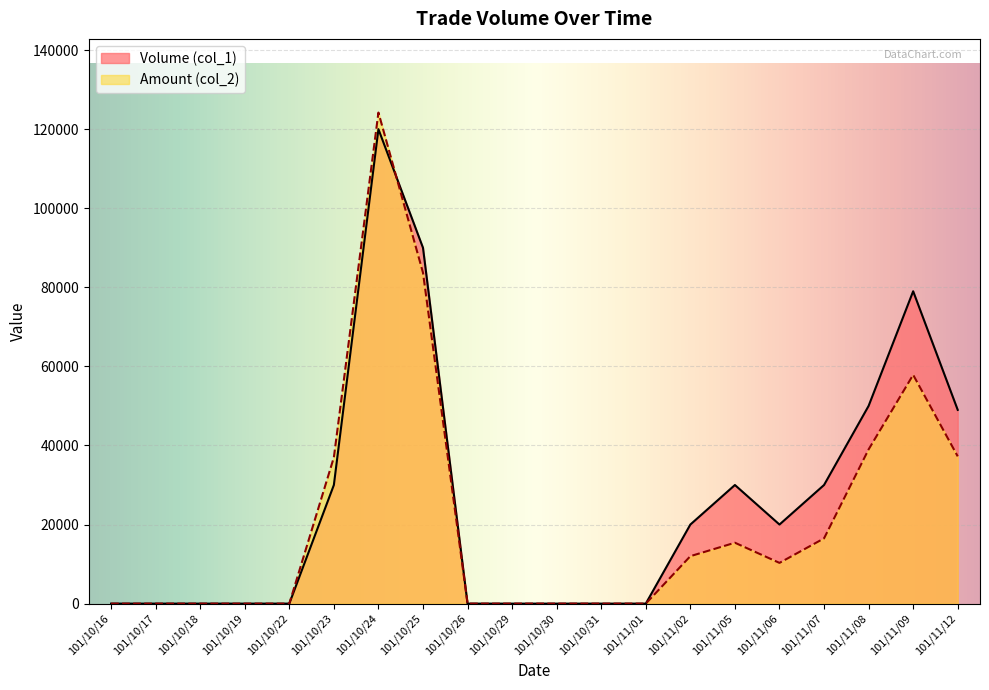

Is it true that Amount (col_2) equals 0 at 101/10/26?

True